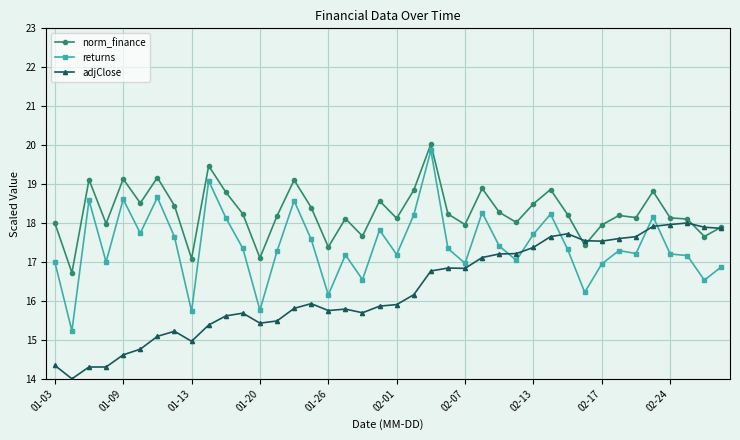

What are all the series names shown in the legend?

norm_finance, returns, adjClose